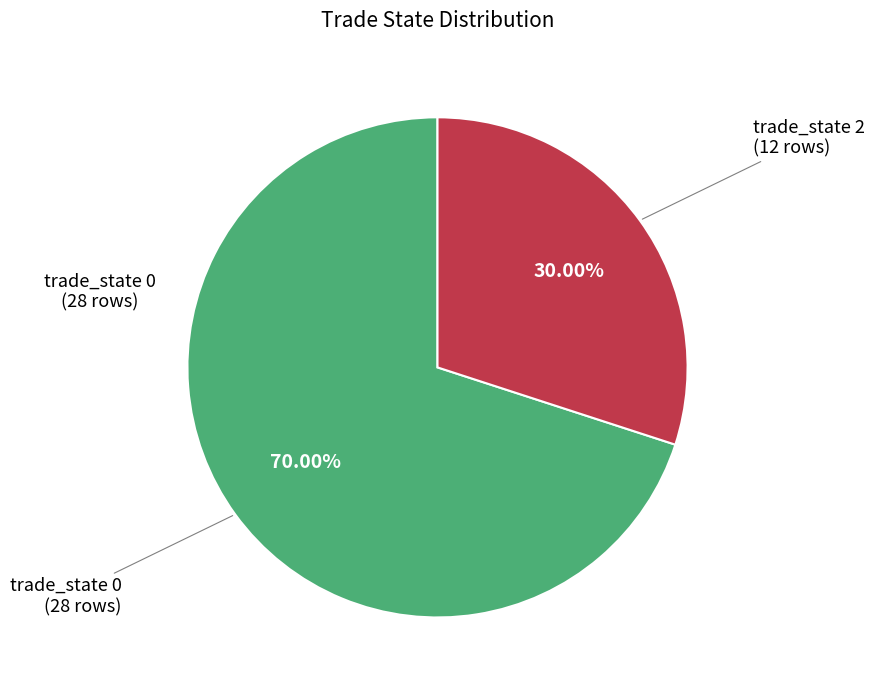

Approximately how many times larger is the value at trade_state 2 (12 rows) compared to trade_state 0 (28 rows)?

0.4